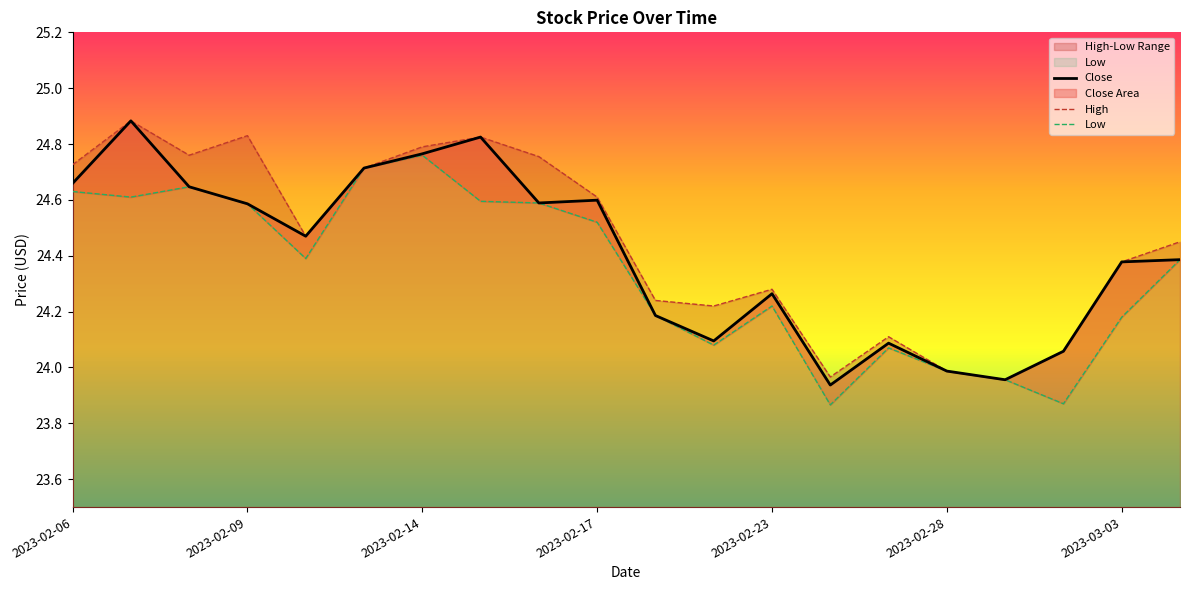

At which label does Low first exceed 24?

2023-02-06